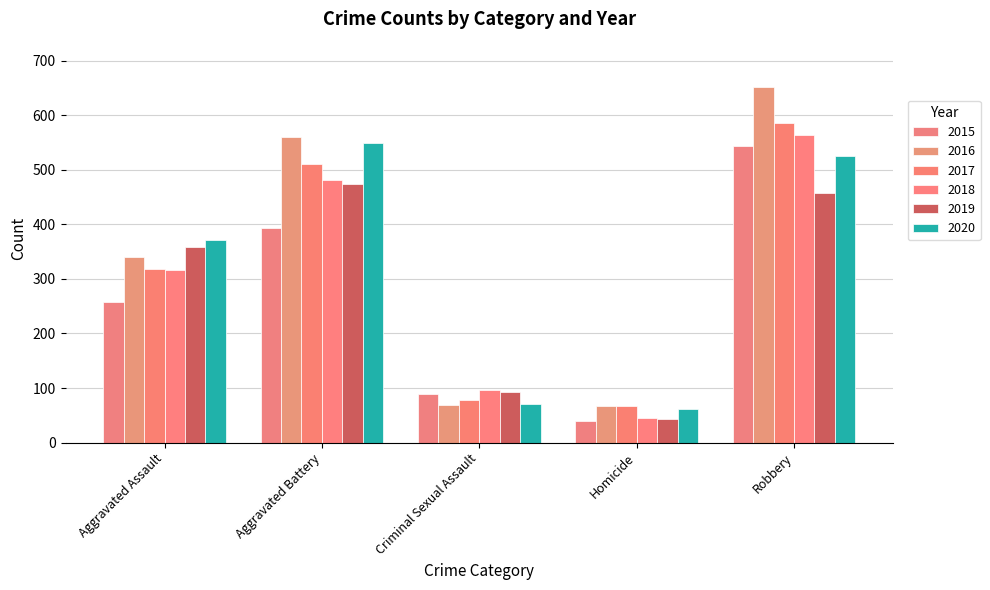

What are all the series names shown in the legend?

2015, 2016, 2017, 2018, 2019, 2020